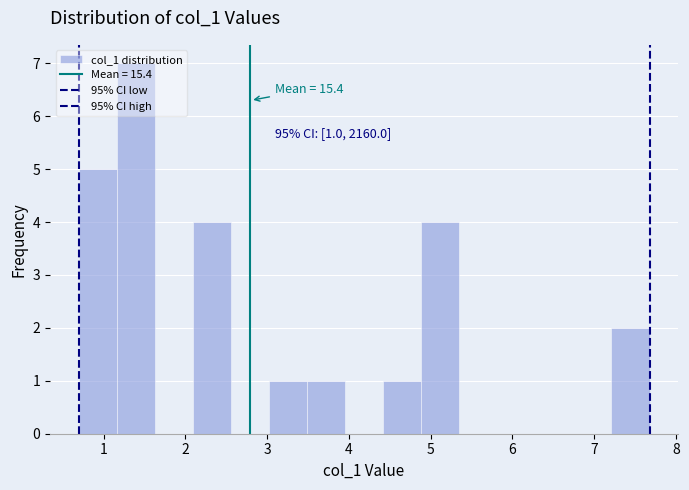

Which range on the x-axis has the tallest bar?

1.2 to 1.6